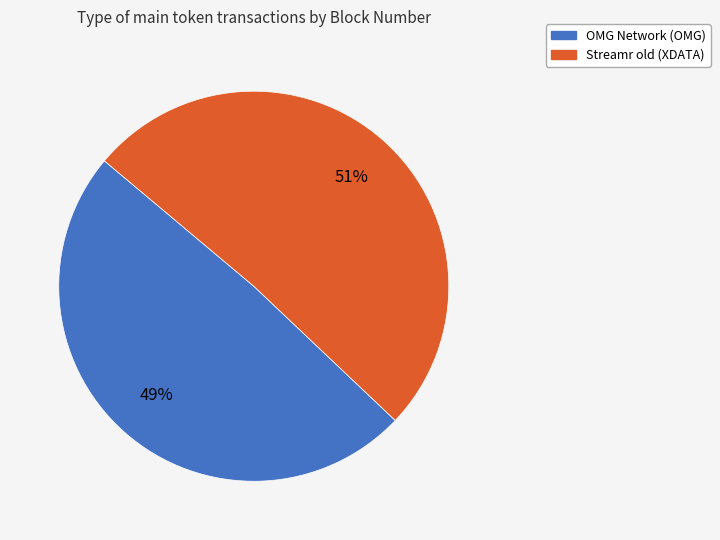

The OMG Network (OMG) slice represents 44% of the pie. True or false?

False